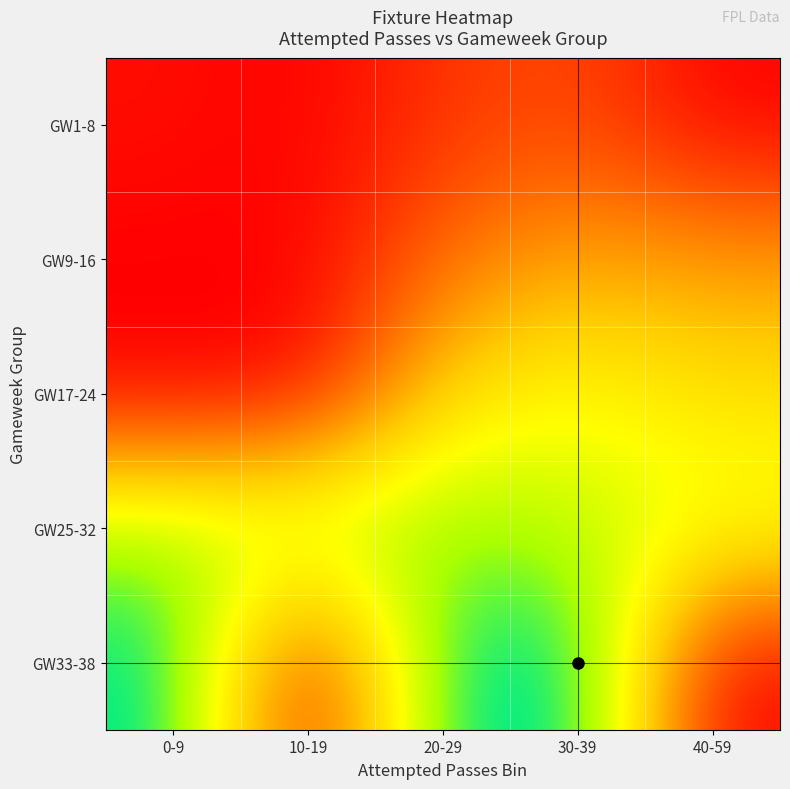

Reading left to right, list all the values displayed in this chart.

GW1-8: 0-9=11.0	10-19=0.0	20-29=44.0	30-39=63.4	40-59=0.0
GW9-16: 0-9=0.0	10-19=0.0	20-29=93.0	30-39=141.4	40-59=130.0
GW17-24: 0-9=0.0	10-19=0.0	20-29=194.2	30-39=229.0	40-59=195.5
GW25-32: 0-9=284.5	10-19=295.0	20-29=293.5	30-39=269.0	40-59=244.0
GW33-38: 0-9=354.8	10-19=0.0	20-29=346.0	30-39=361.0	40-59=0.0